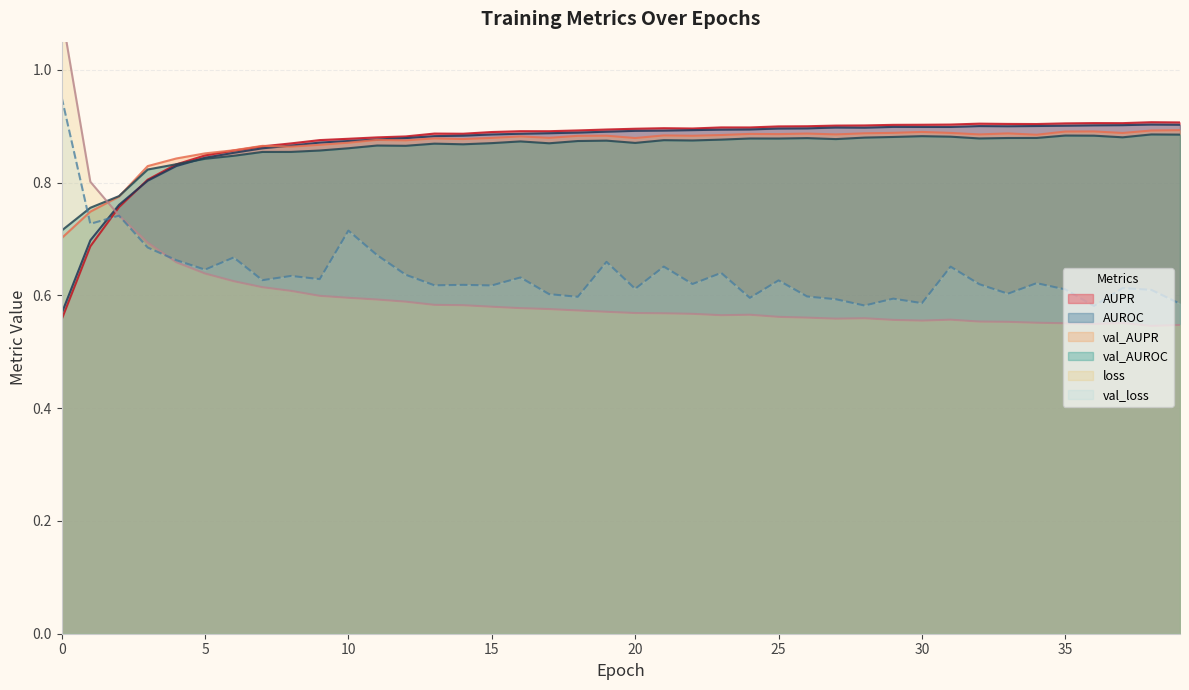

Where do AUROC and val_AUPR first cross each other?

7 and 8